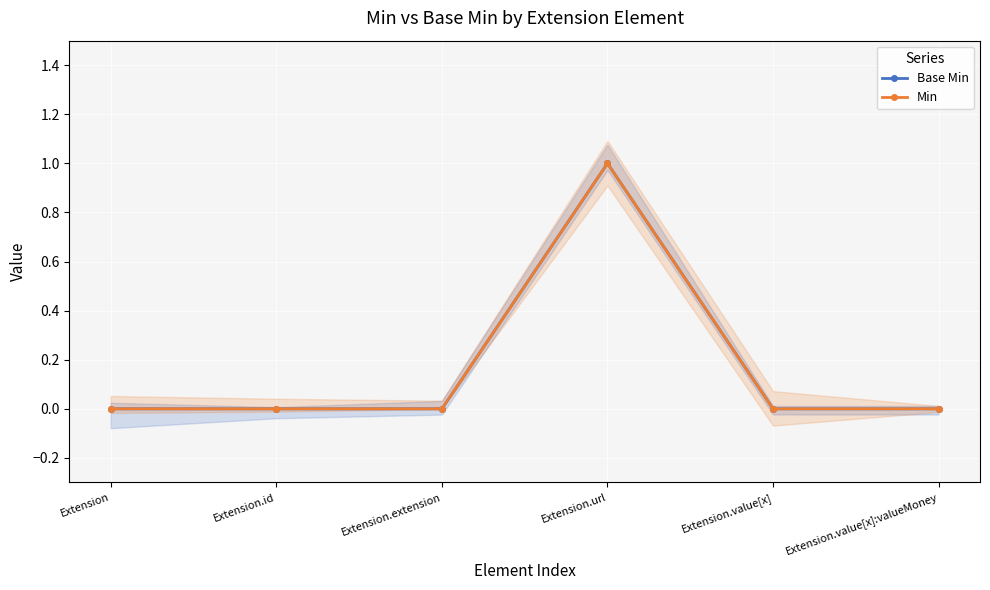

How many Min values are between 0 and 1?

6